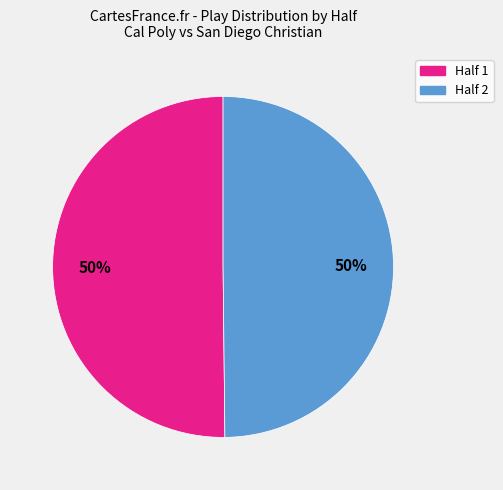

To the nearest percent, what is the average slice percentage?

50%